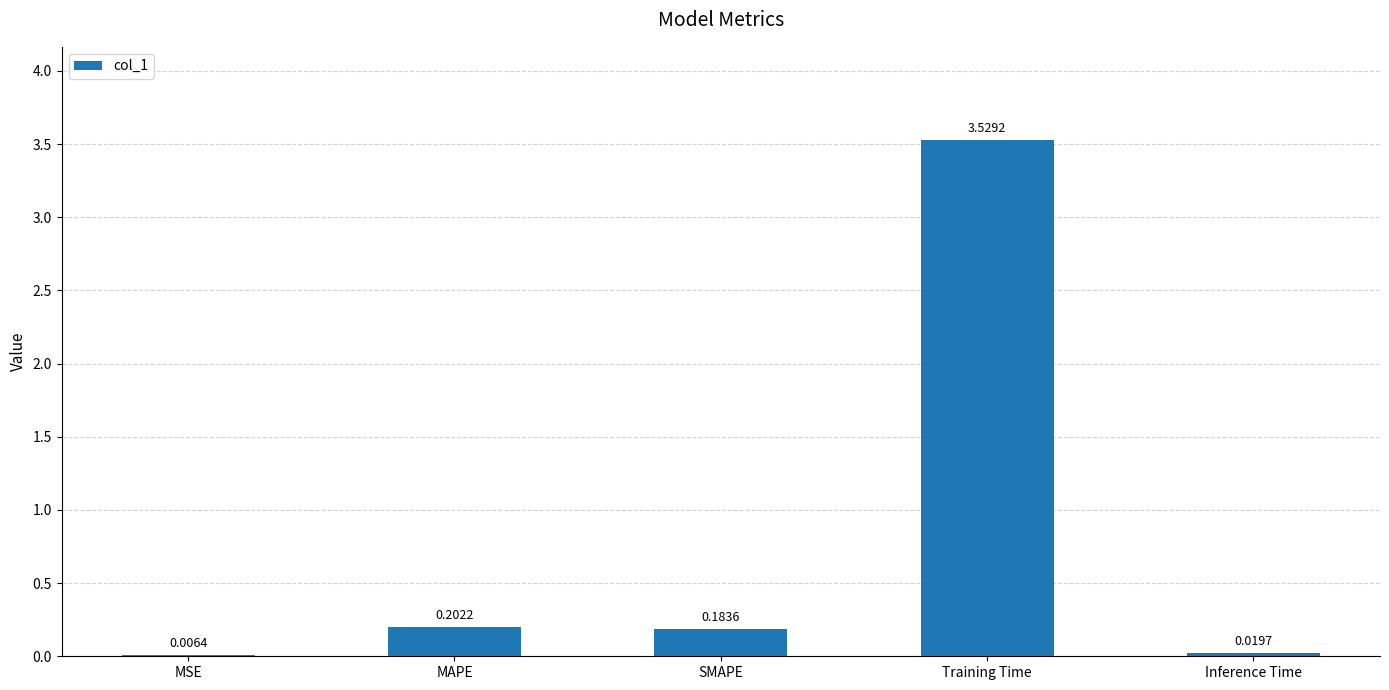

At which category does the chart reach its peak across all series?

Training Time